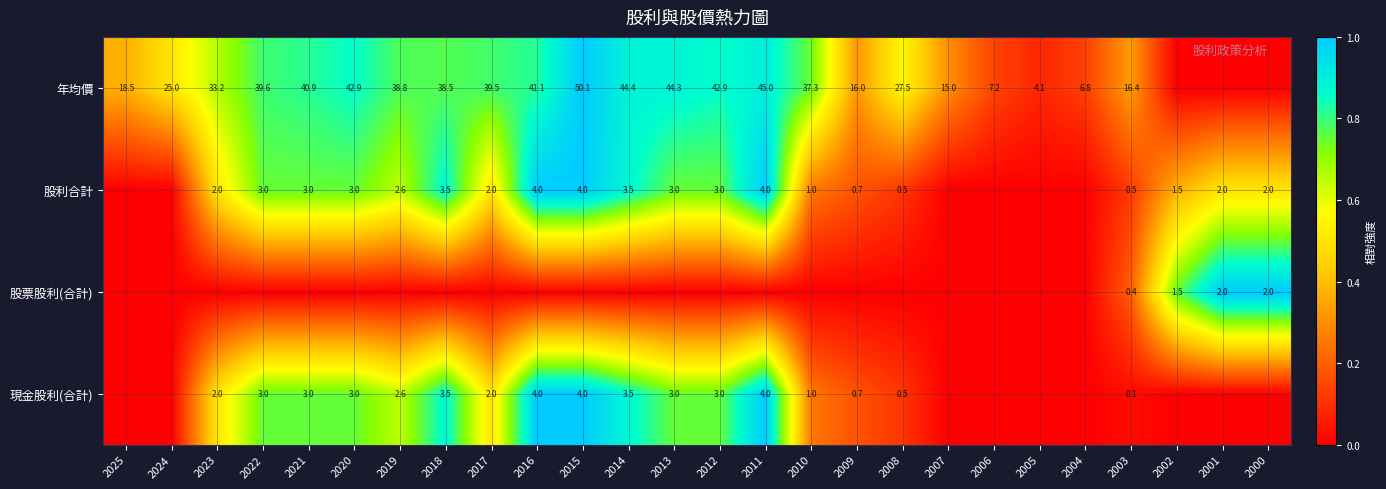

Is it true that 年均價 equals 44.3 at 2013?

True